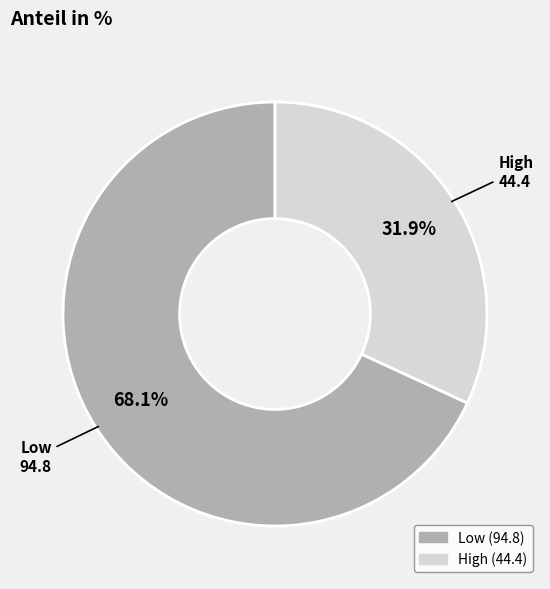

What is the ratio of the value at Low to the value at High?

2.1